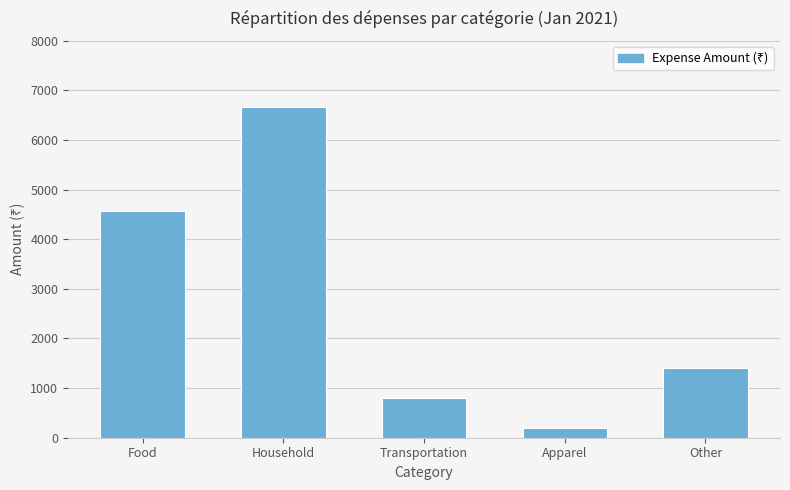

List the labels in order of value, largest first.

Household, Food, Other, Transportation, Apparel